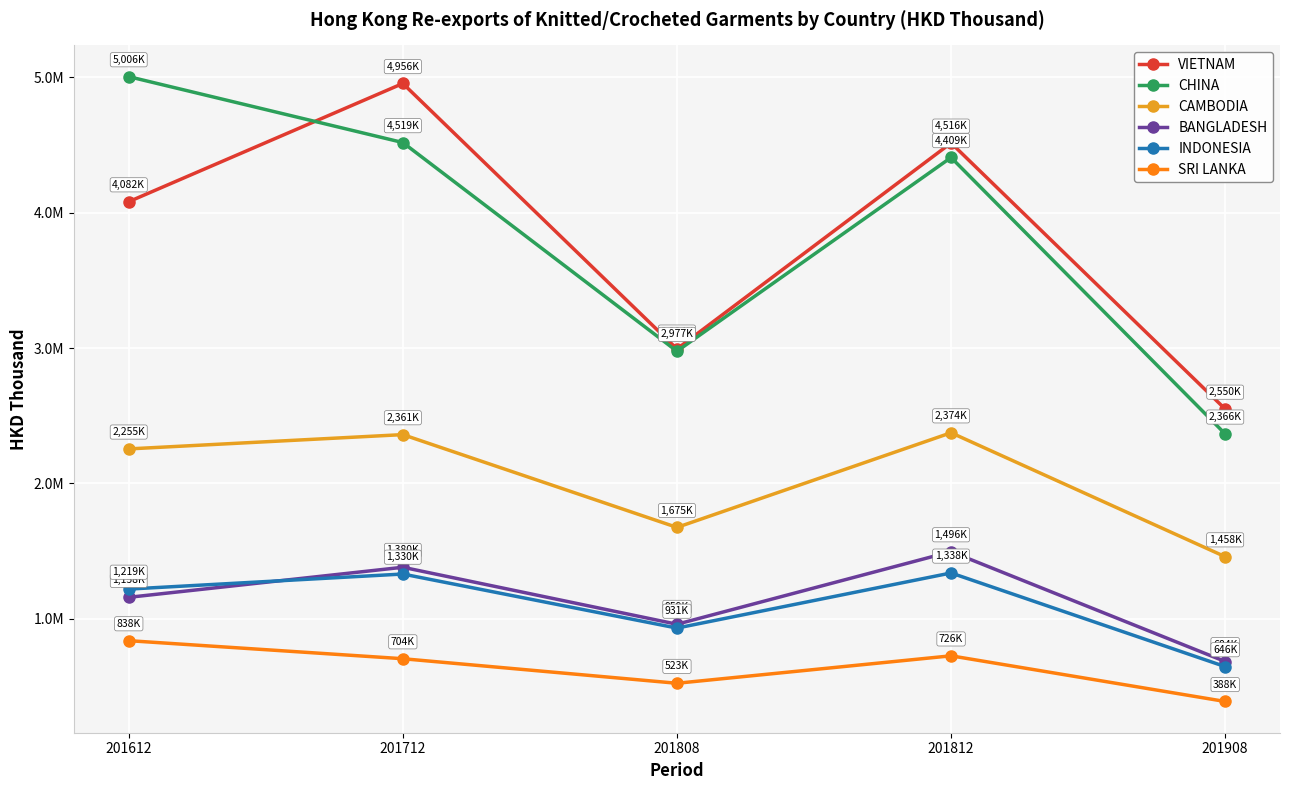

What are all the series names shown in the legend?

VIETNAM, CHINA, CAMBODIA, BANGLADESH, INDONESIA, SRI LANKA